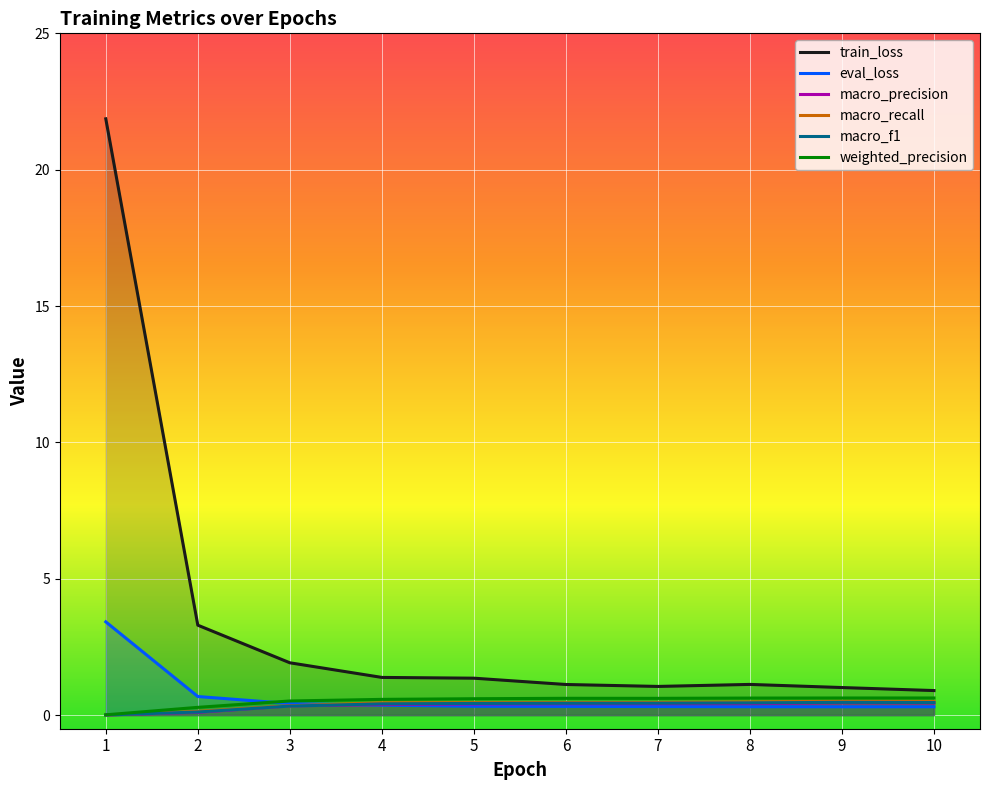

At 1, list the series in order from smallest to largest.

macro_precision, macro_f1, macro_recall, weighted_precision, eval_loss, train_loss